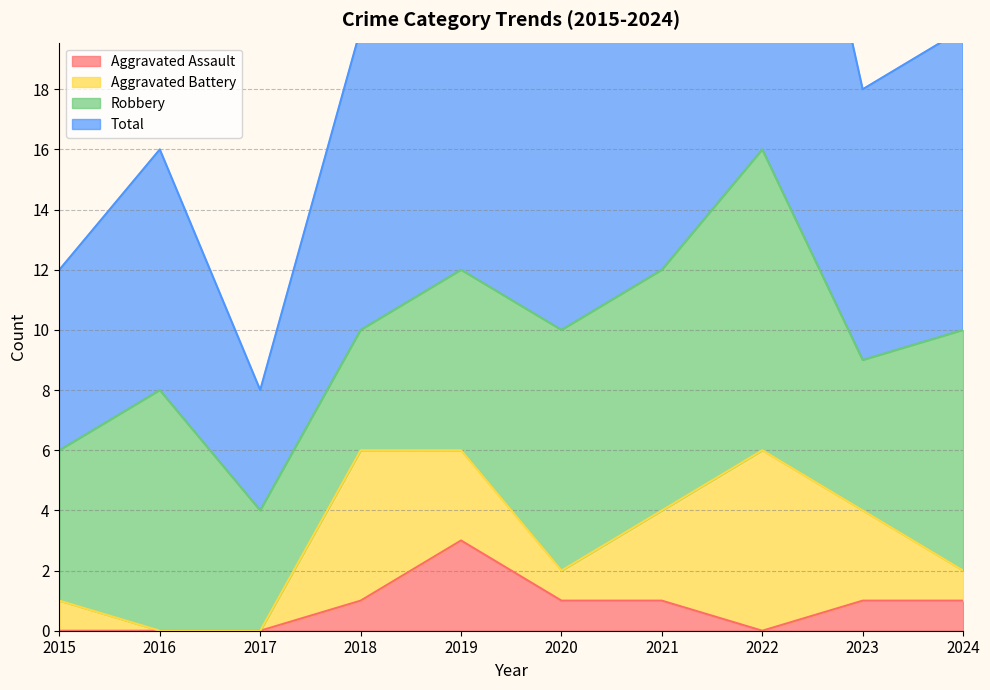

At which category does Total reach its first local peak?

2016